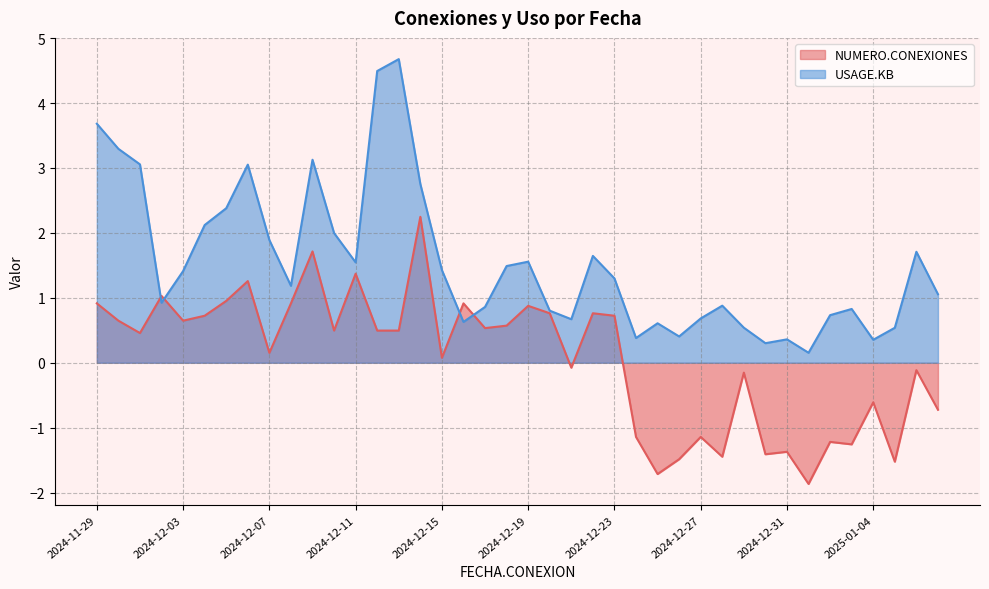

Reading left to right, extract all data points from this chart.

NUMERO.CONEXIONES: 0.9	0.6	0.5	1.0	0.6	0.7	1.0	1.3	0.2	0.9	1.7	0.5	1.4	0.5	0.5	2.2	0.1	0.9	0.5	0.6	0.9	0.8	-0.1	0.8	0.7	-1.1	-1.7	-1.5	-1.1	-1.4	-0.2	-1.4	-1.4	-1.9	-1.2	-1.3	-0.6	-1.5	-0.1	-0.7
USAGE.KB: 3.7	3.3	3.1	0.9	1.4	2.1	2.4	3.1	1.9	1.2	3.1	2.0	1.5	4.5	4.7	2.8	1.4	0.6	0.9	1.5	1.6	0.8	0.7	1.6	1.3	0.4	0.6	0.4	0.7	0.9	0.5	0.3	0.4	0.2	0.7	0.8	0.4	0.5	1.7	1.1